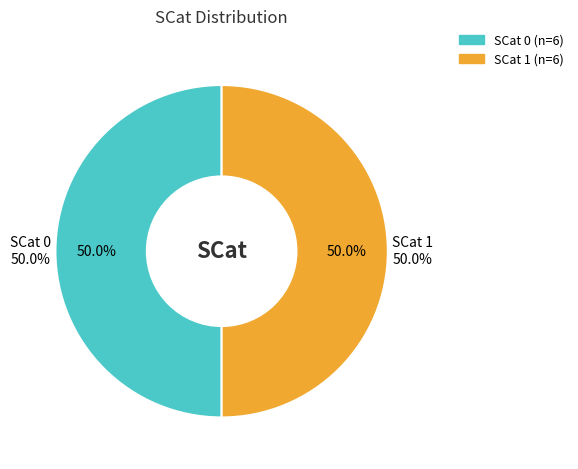

At 1, list the series in order from smallest to largest.

SCat=1, SCat=0